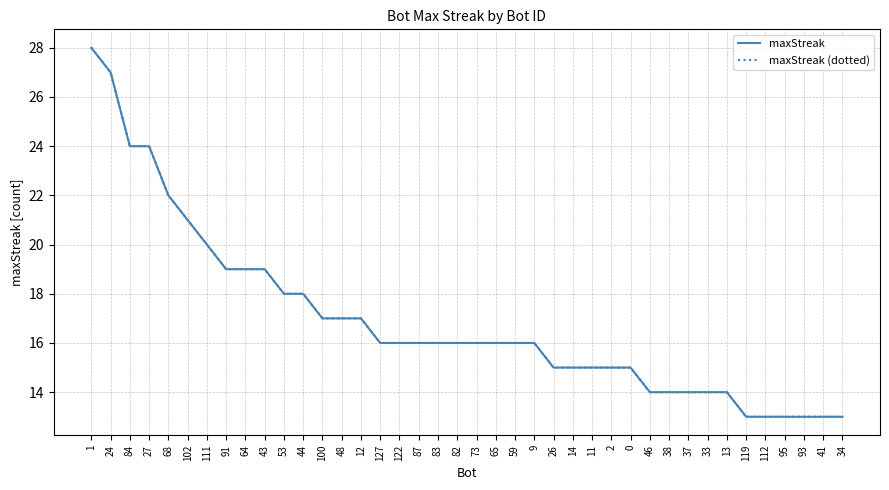

What is the maximum value shown in the chart?

28